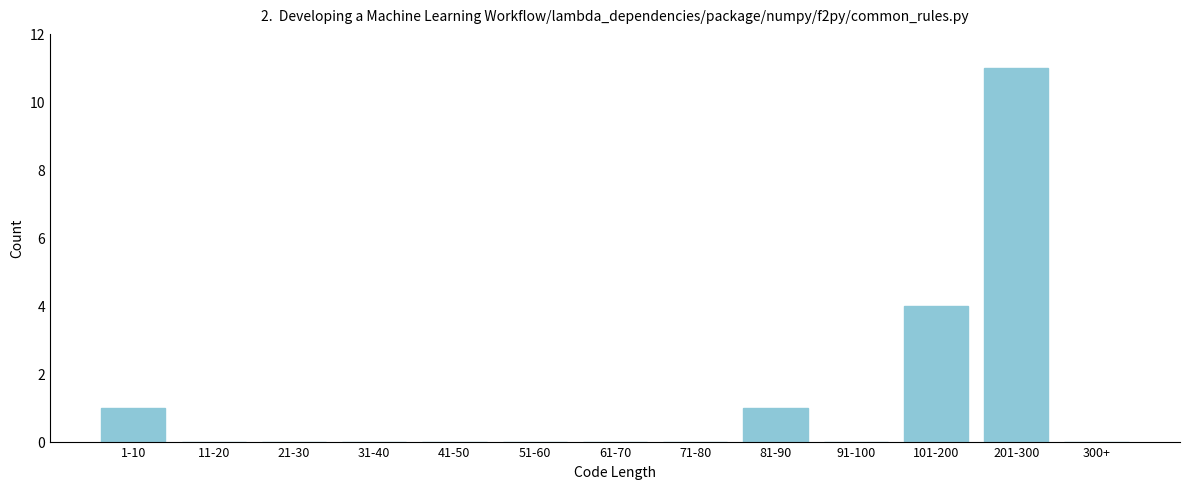

Reading right to left, list all the values displayed in this chart.

300+=0	201-300=11	101-200=4	91-100=0	81-90=1	71-80=0	61-70=0	51-60=0	41-50=0	31-40=0	21-30=0	11-20=0	1-10=1